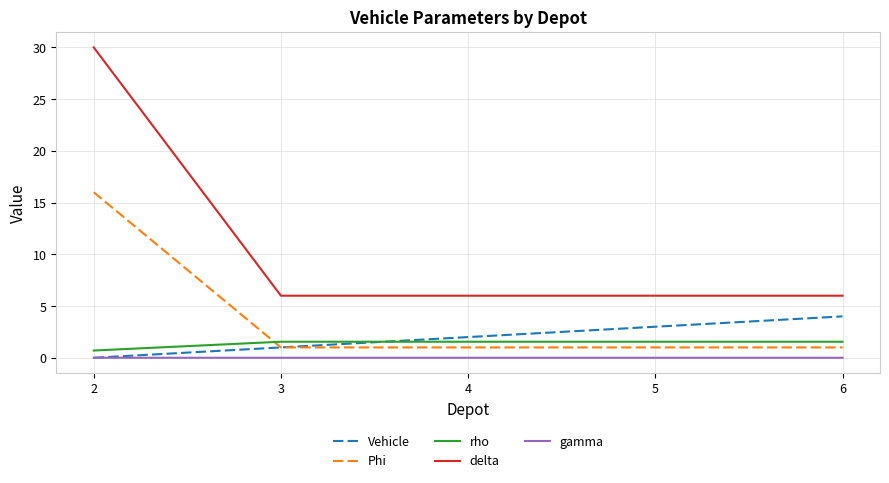

Between which two adjacent categories do Vehicle and rho first intersect?

3 and 4